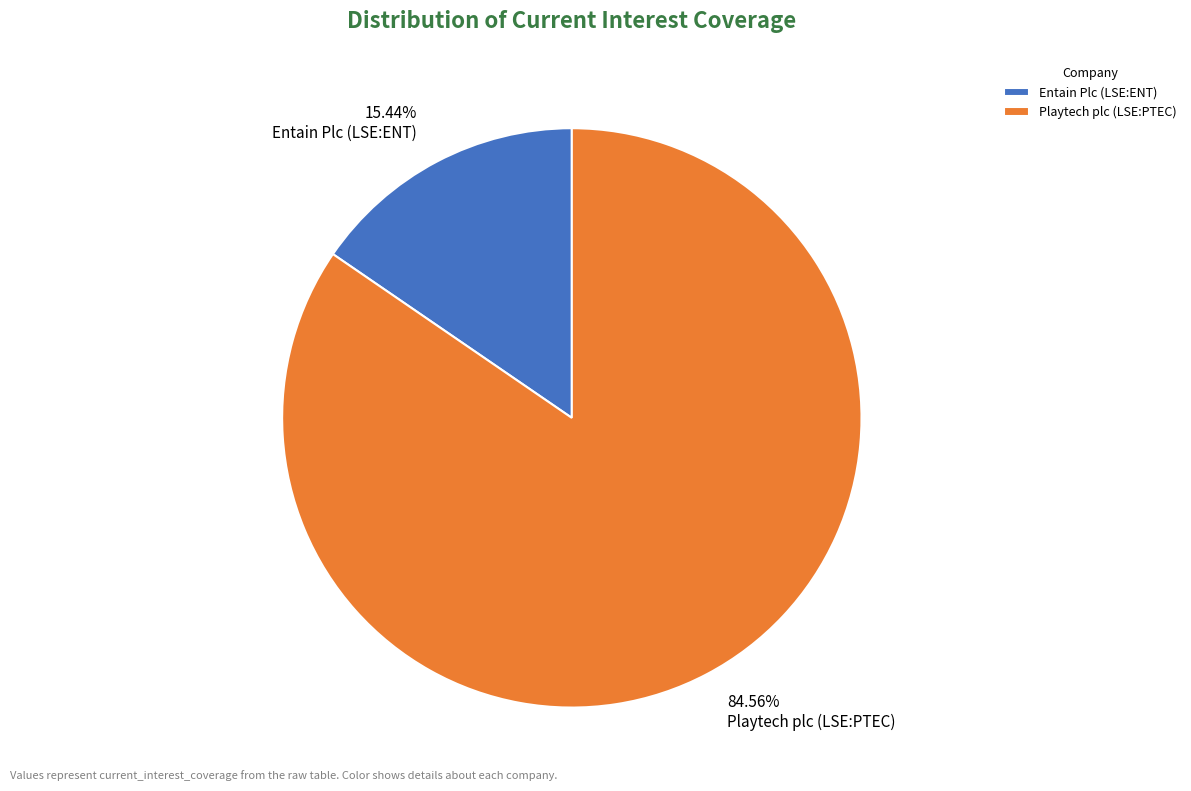

To the nearest percent, what is the difference between the Playtech plc (LSE:PTEC) and Entain Plc (LSE:ENT) slice percentages?

69%